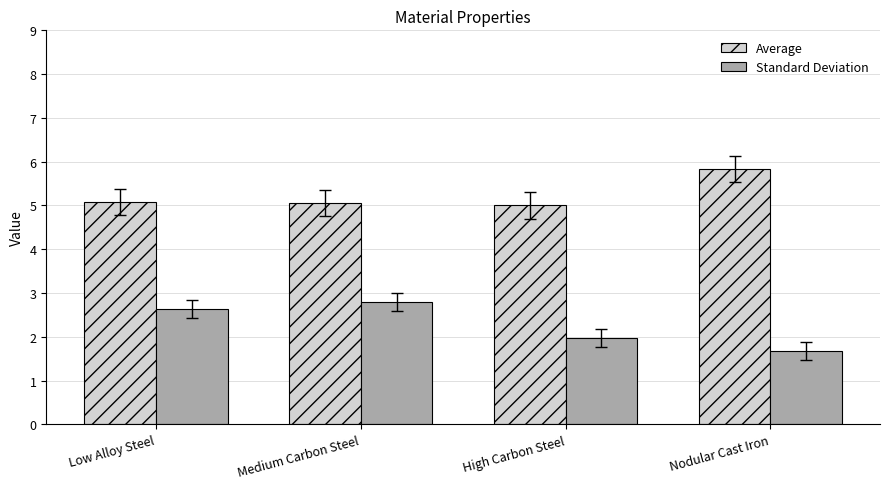

What is the smallest value displayed?

1.7